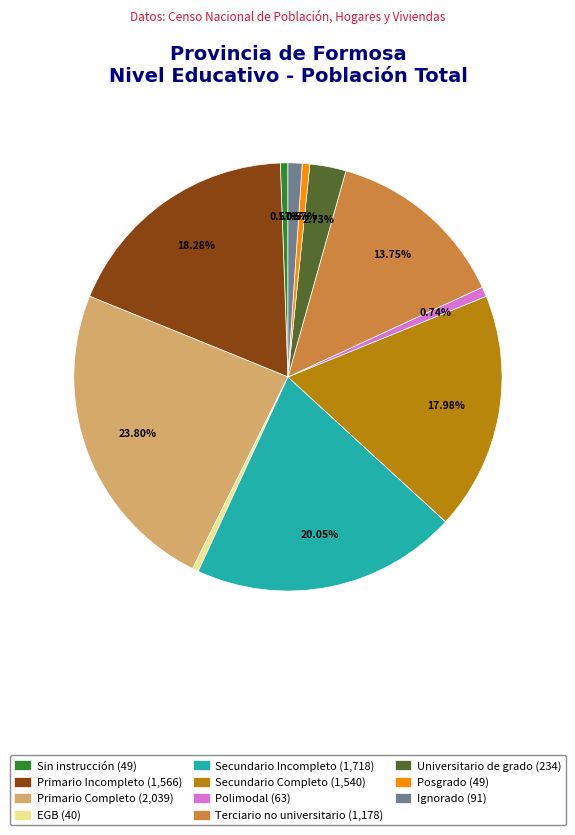

True or false: Terciario no universitario accounts for 25% of the total.

False